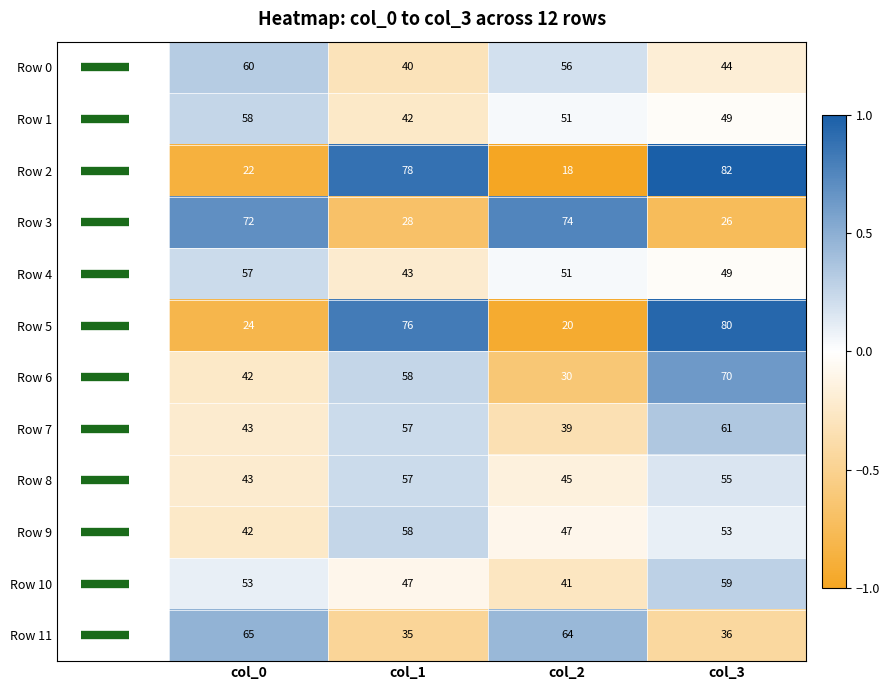

How many values in the Row 3 series are below 72?

2